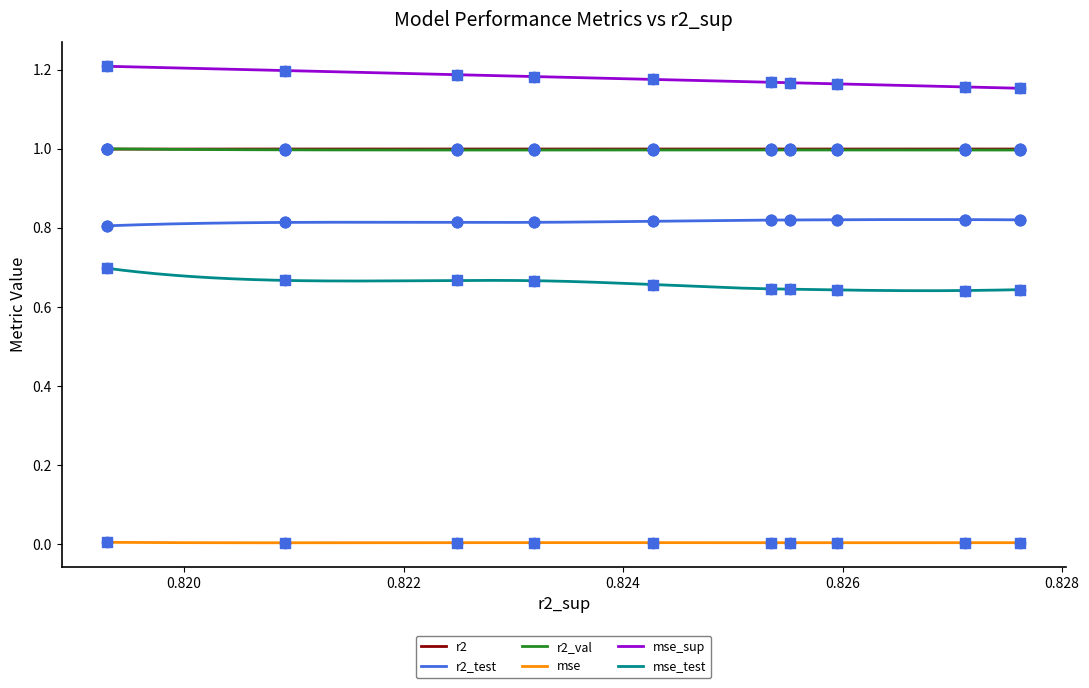

True or false: mse_sup and mse intersect in this chart.

False